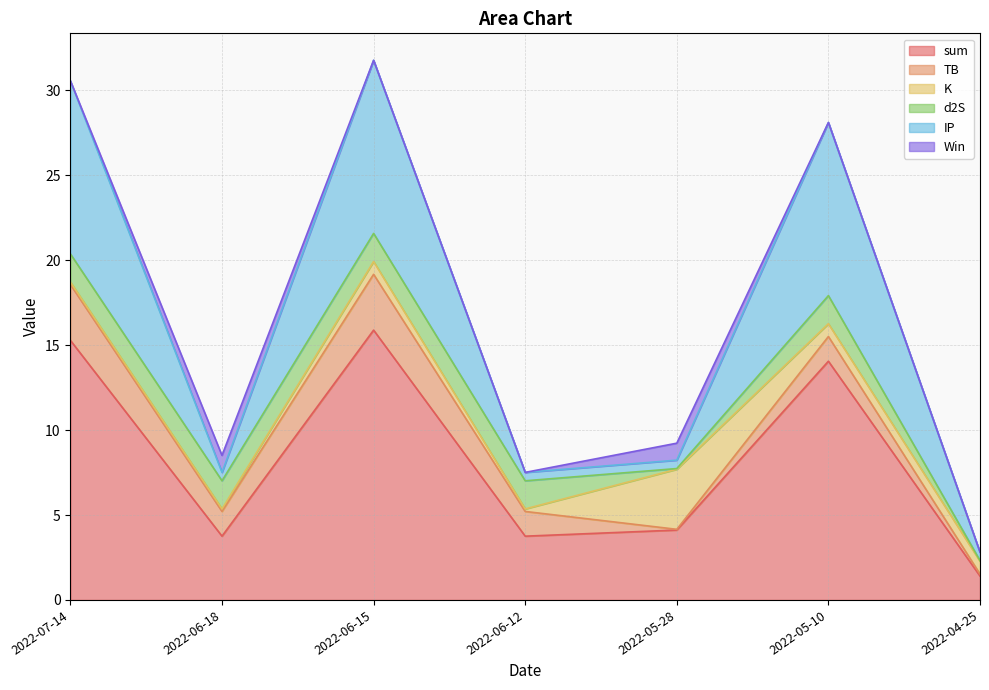

Reading left to right, what are all the values shown in this chart?

sum: 2022-07-14=15.3	2022-06-18=3.8	2022-06-15=15.9	2022-06-12=3.8	2022-05-28=4.1	2022-05-10=14.1	2022-04-25=1.4
TB: 2022-07-14=3.3	2022-06-18=1.5	2022-06-15=3.3	2022-06-12=1.5	2022-05-28=0.0	2022-05-10=1.5	2022-04-25=0.1
K: 2022-07-14=0.1	2022-06-18=0.1	2022-06-15=0.8	2022-06-12=0.1	2022-05-28=3.5	2022-05-10=0.8	2022-04-25=0.8
d2S: 2022-07-14=1.7	2022-06-18=1.7	2022-06-15=1.7	2022-06-12=1.7	2022-05-28=0.0	2022-05-10=1.7	2022-04-25=0.0
IP: 2022-07-14=10.2	2022-06-18=0.5	2022-06-15=10.2	2022-06-12=0.5	2022-05-28=0.5	2022-05-10=10.2	2022-04-25=0.5
Win: 2022-07-14=0.0	2022-06-18=1.0	2022-06-15=0.0	2022-06-12=0.0	2022-05-28=1.0	2022-05-10=0.0	2022-04-25=0.0